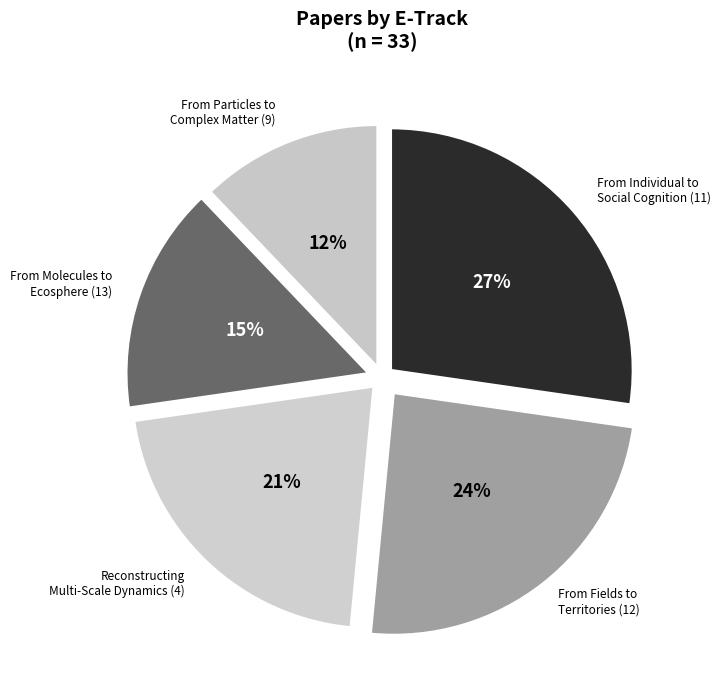

Count the number of slices in the pie.

5